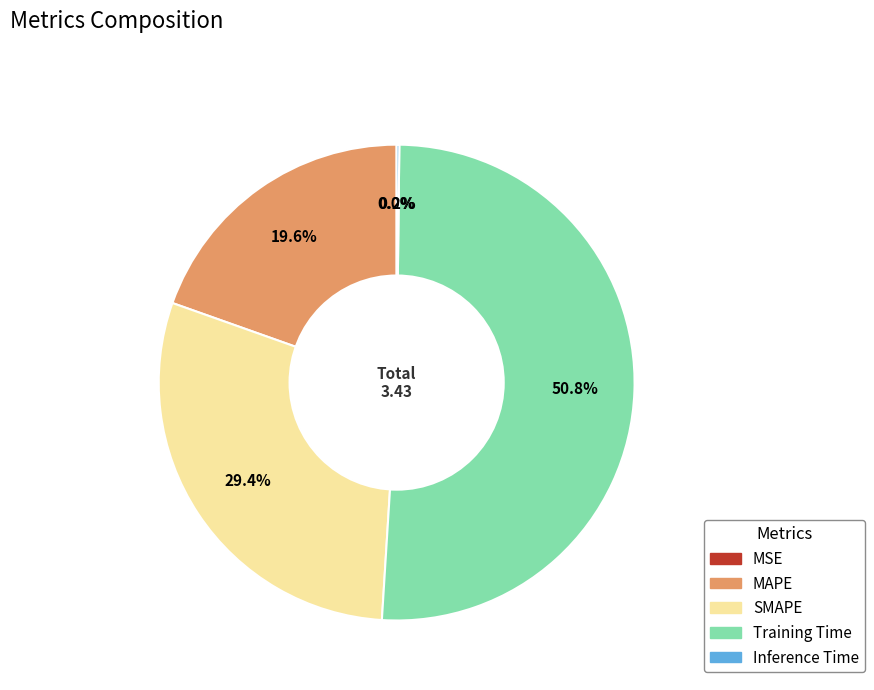

Which has a higher value, SMAPE or Training Time?

Training Time